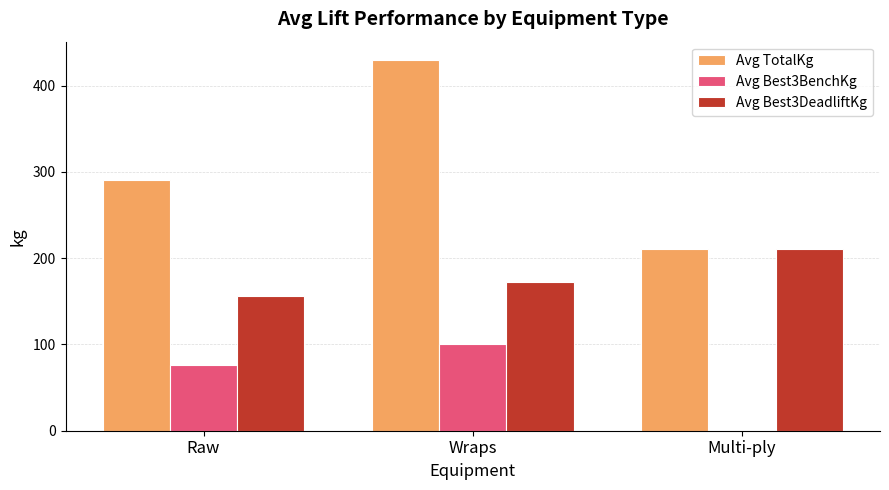

Does the chart contain stacked bars?

No